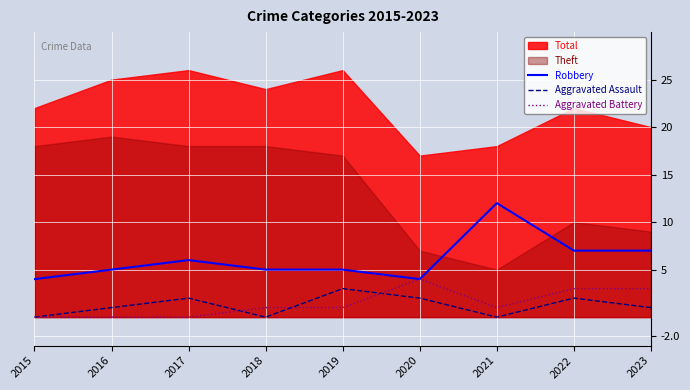

True or false: Aggravated Assault and Robbery cross at least once.

False